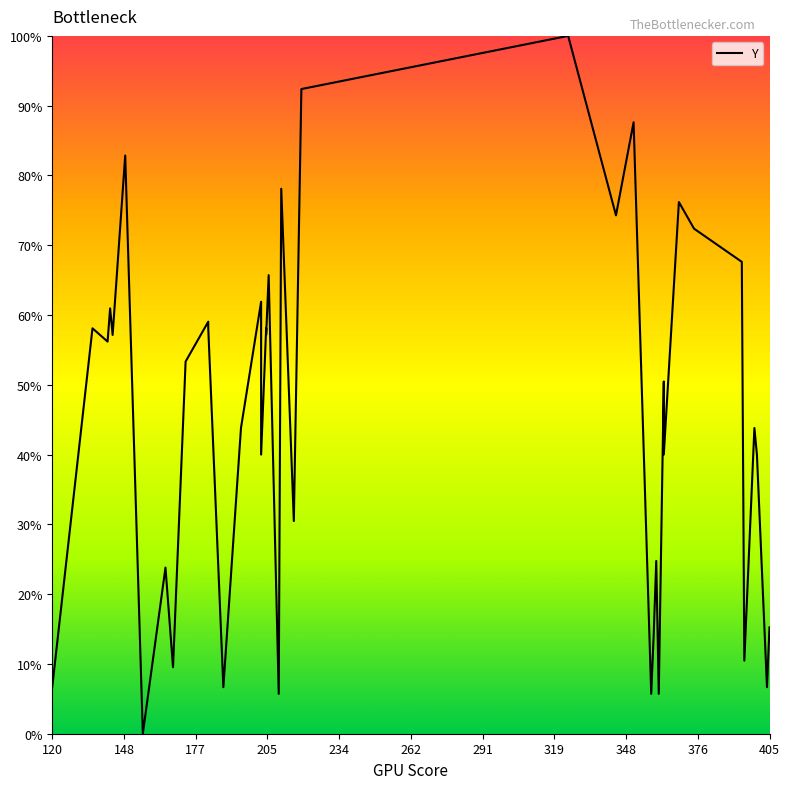

What position from the right is 177?

38